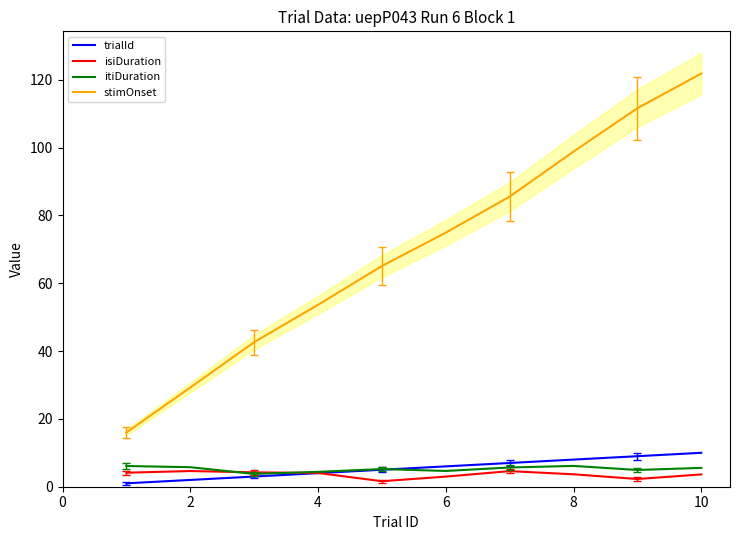

Reading left to right, extract all data points from this chart.

trialId: 1.0	2.0	3.0	4.0	5.0	6.0	7.0	8.0	9.0	10.0
isiDuration: 4.1	4.6	4.2	4.1	1.6	3.0	4.6	3.7	2.3	3.6
itiDuration: 6.1	5.8	3.8	4.4	5.2	4.6	5.7	6.1	4.9	5.6
stimOnset: 16.0	29.2	42.6	53.6	65.1	74.9	85.5	98.8	111.6	121.8